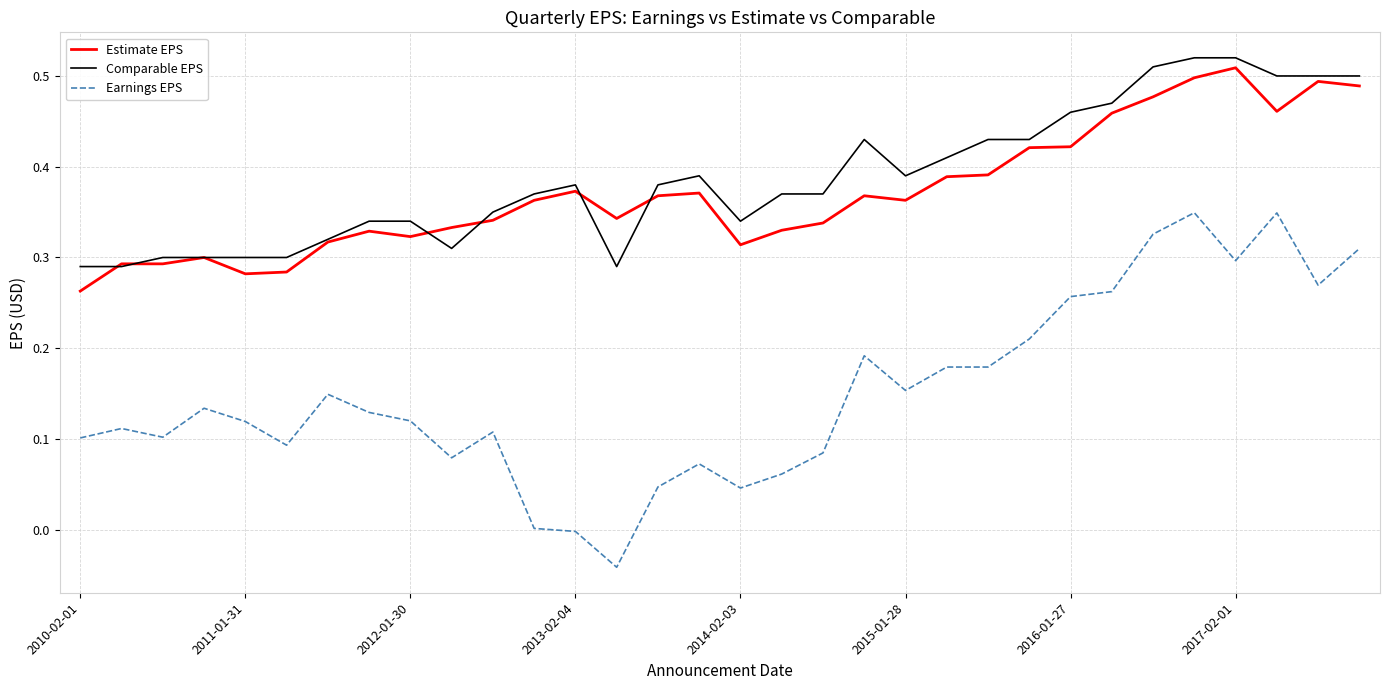

True or false: Earnings EPS and Comparable EPS cross at least once.

False